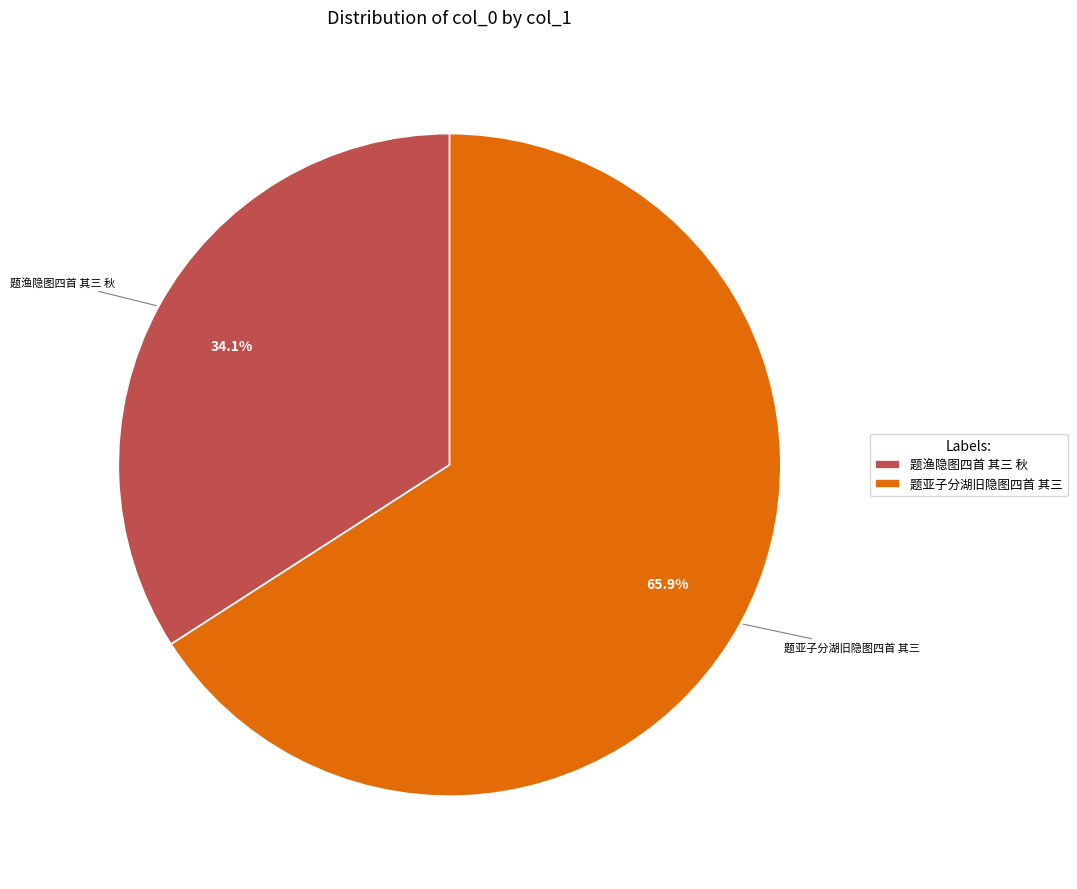

Does any single category account for the majority?

Yes